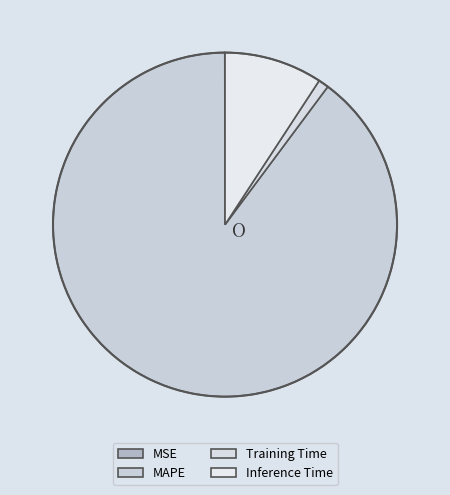

Is it true that Inference Time is 21% of the pie?

False